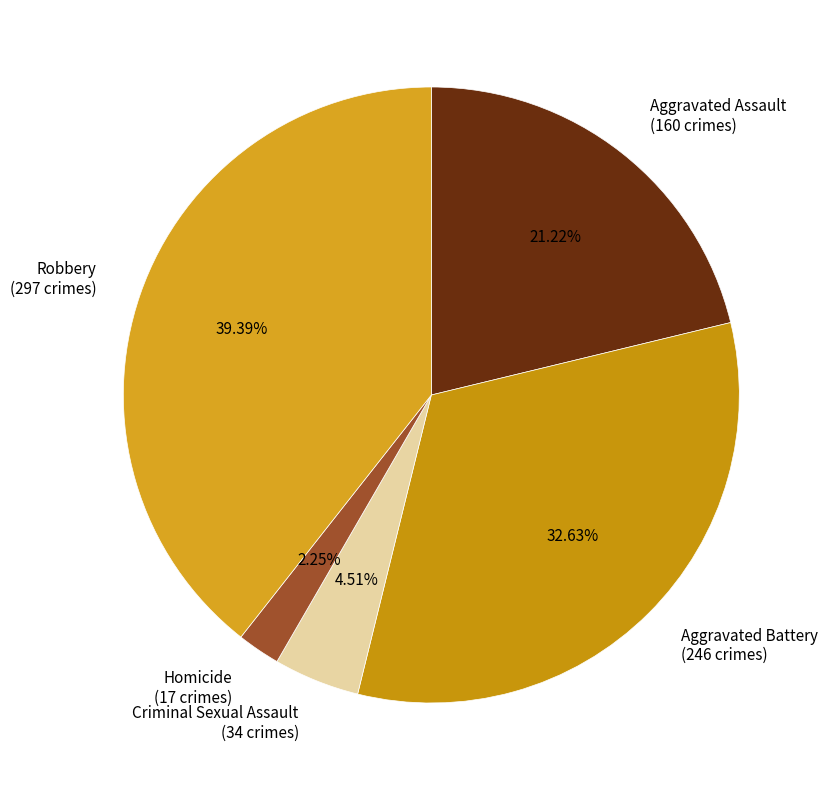

Is there any slice that represents more than half of the pie?

No